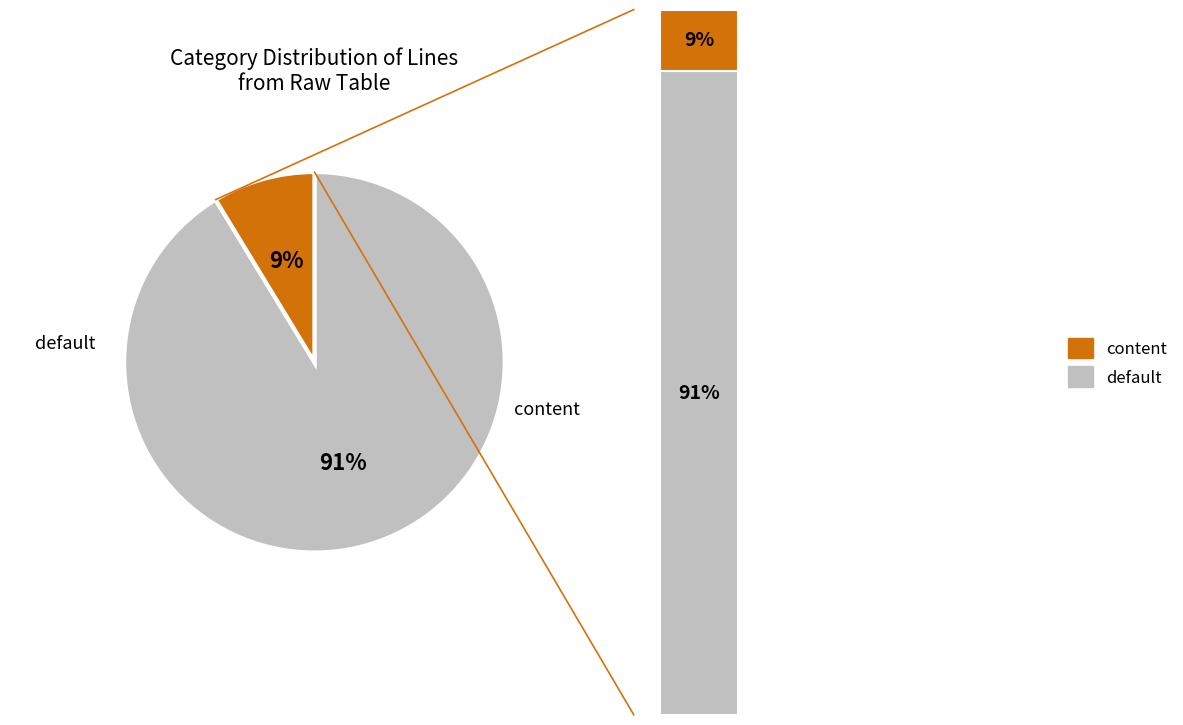

Which has a higher value, content or default?

default